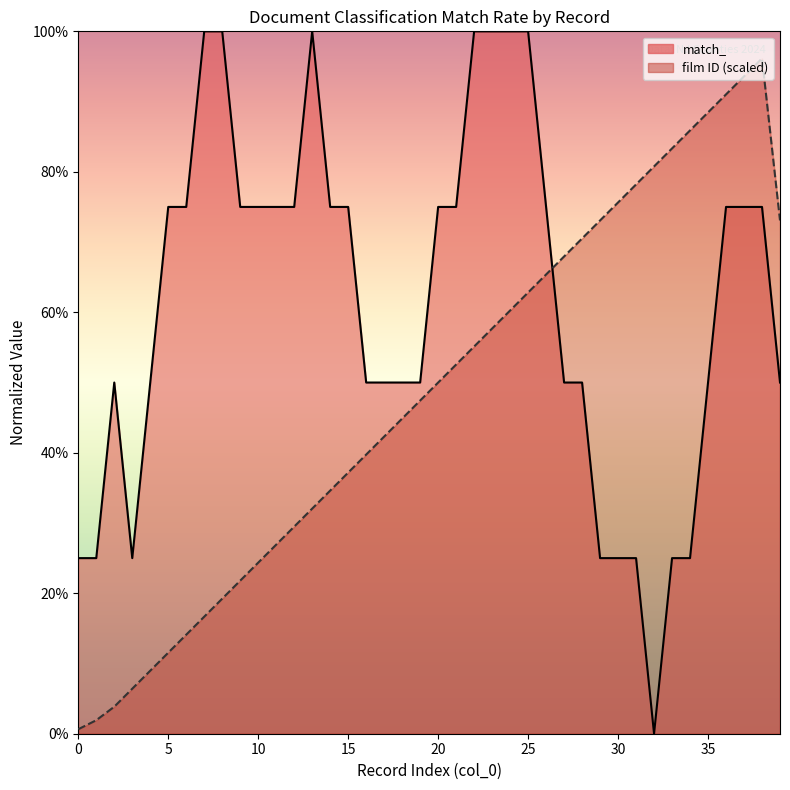

What is the change in value from 0 to 38?

+1.0